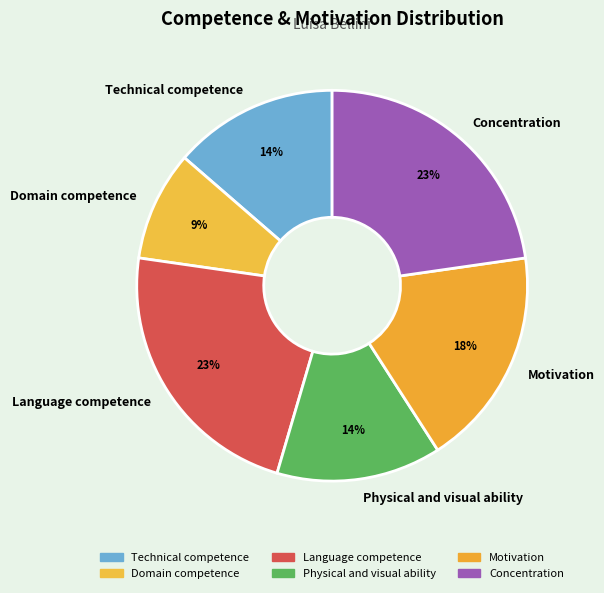

Count the number of slices in the pie.

6